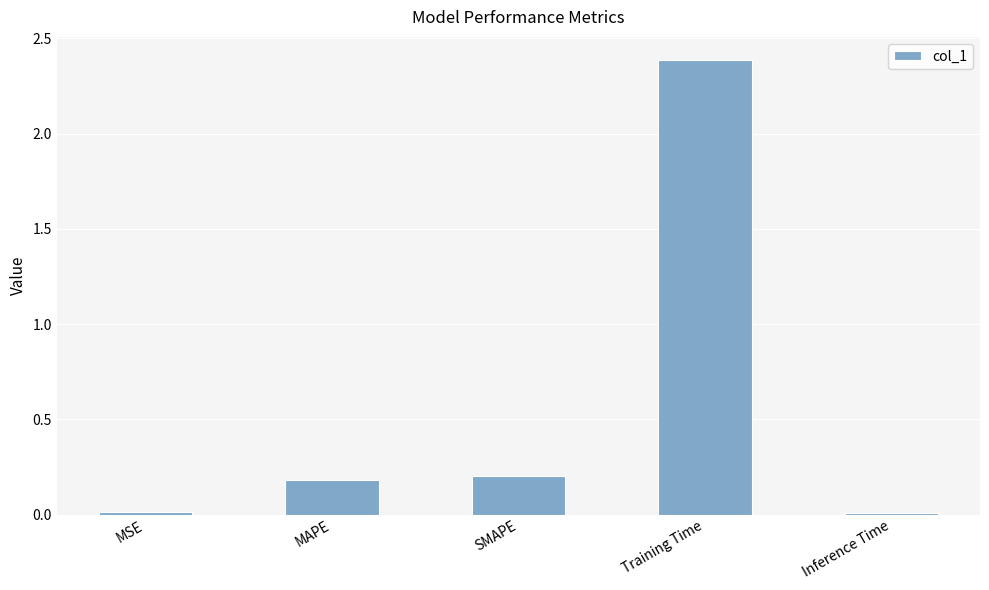

What is the approximate value at MAPE?

0.2